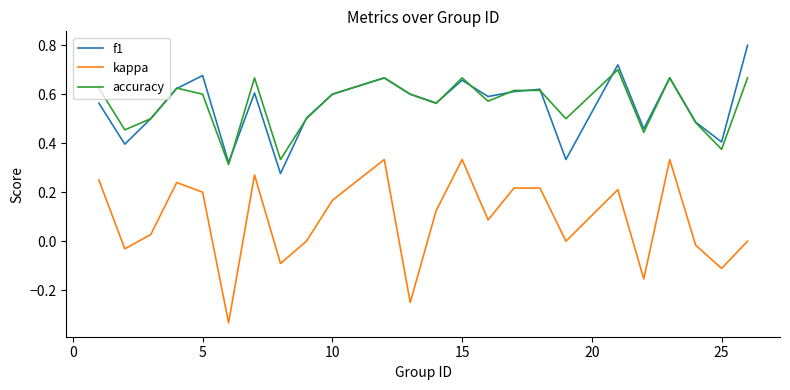

Which series has the widest spread of values?

kappa